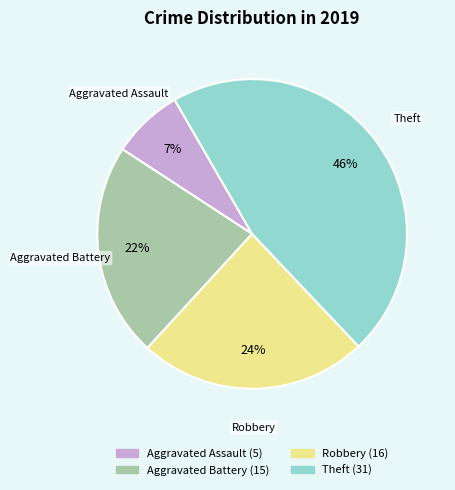

Which category has the biggest portion of the pie?

Theft